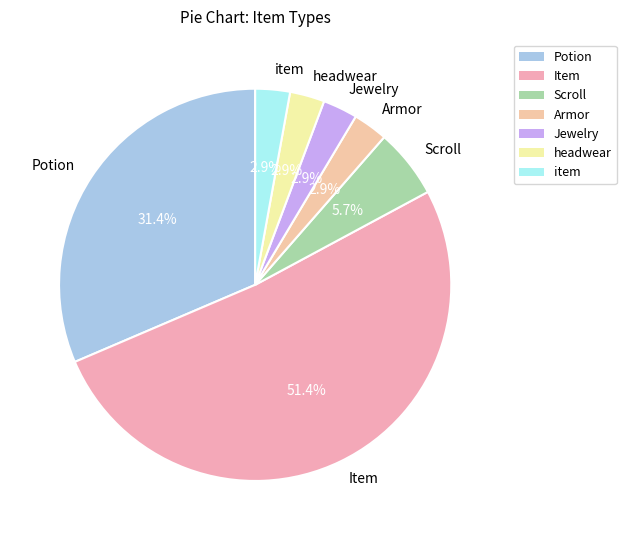

Which slice represents more than half of the pie?

Item